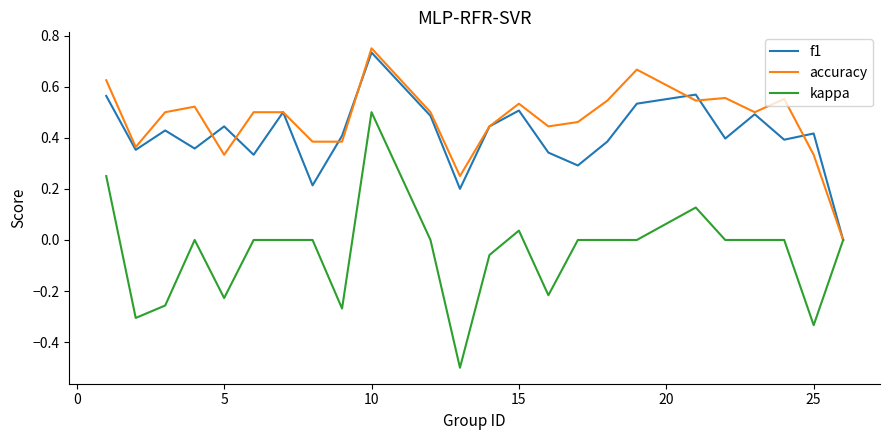

What is the minimum value shown in the chart?

-0.5